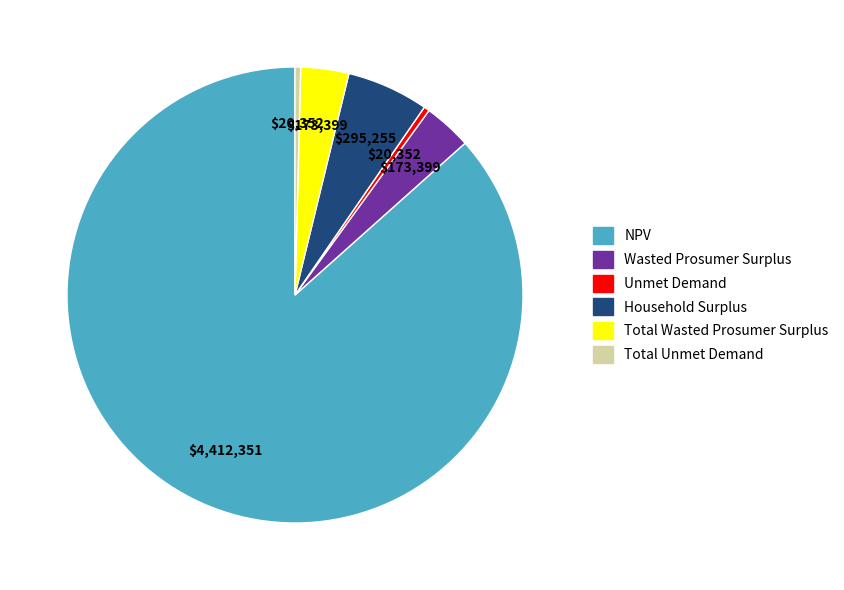

Is it true that Total Wasted Prosumer Surplus is 3% of the pie?

True